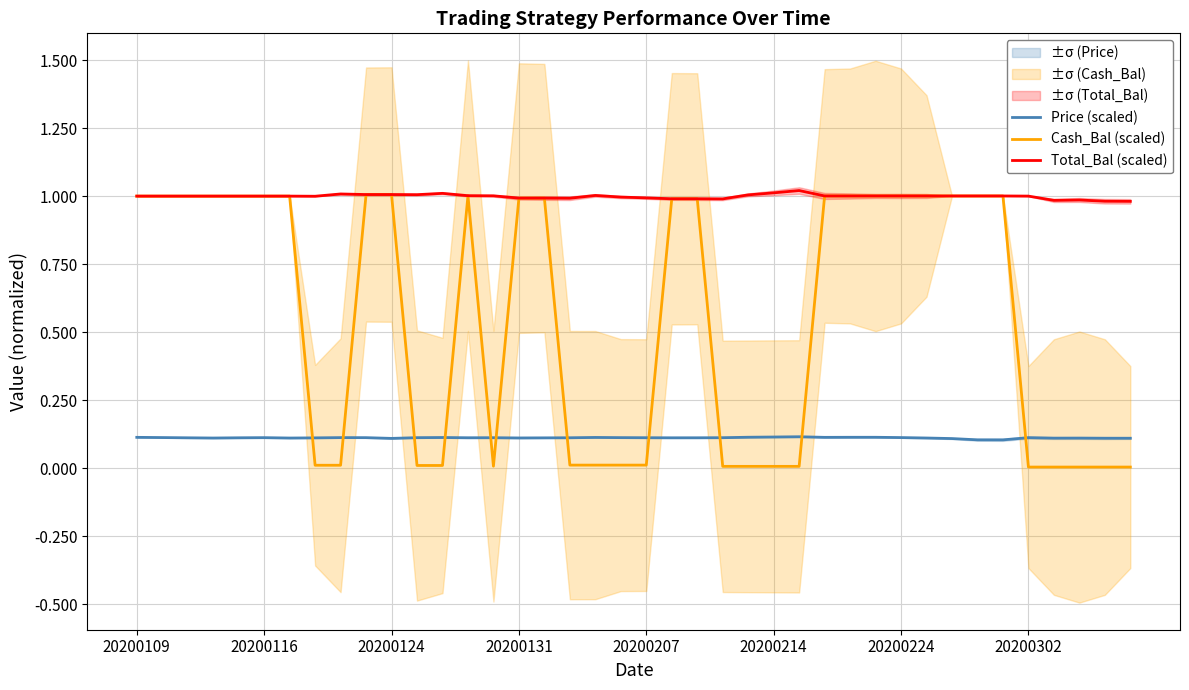

How many lines are shown in the chart?

3